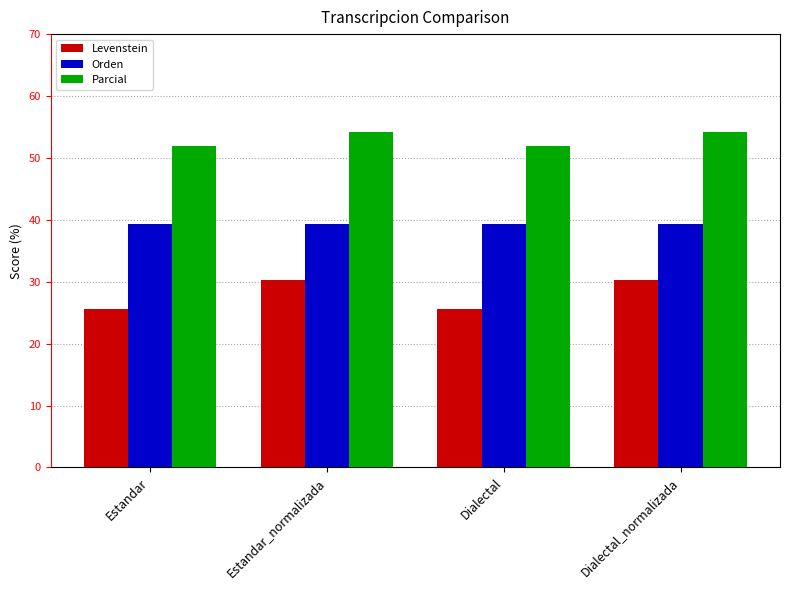

What are all the series names shown in the legend?

Levenstein, Orden, Parcial